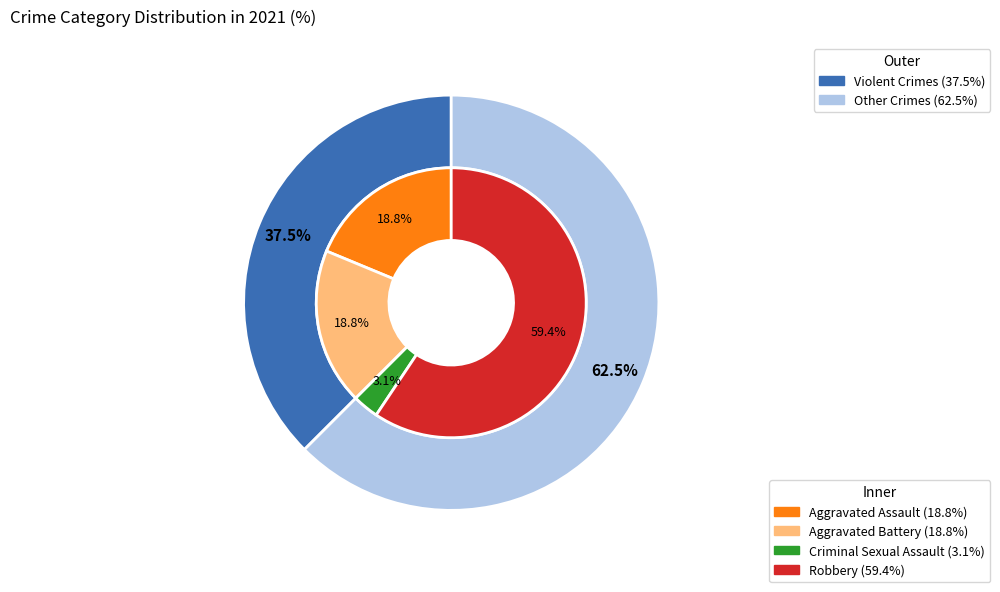

How many slices are in this pie chart?

4